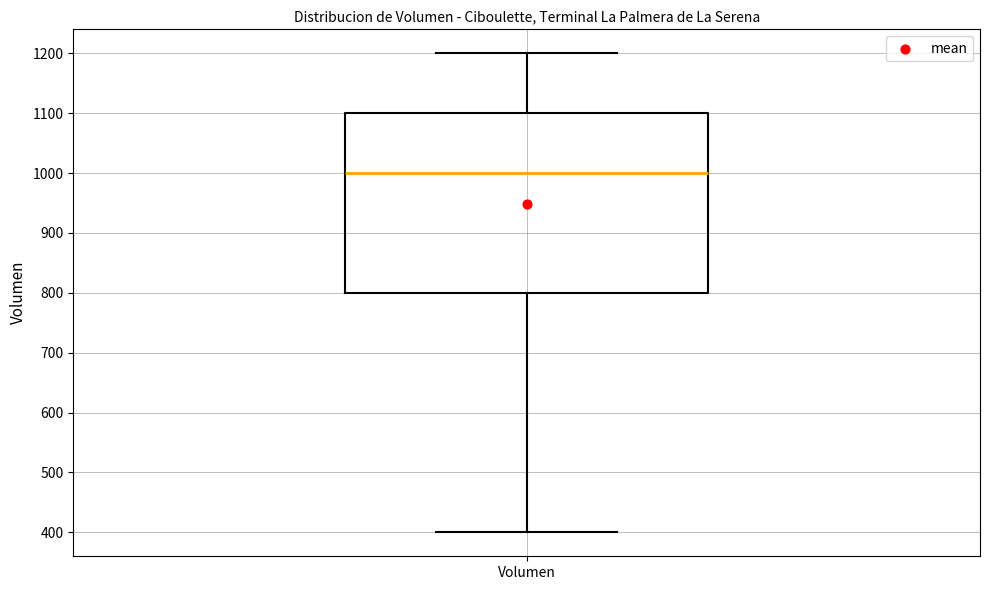

Where does the median line of the box for Volumen sit on the y-axis? The values are not printed on the chart, so give them approximately, as read against the axis.

1000